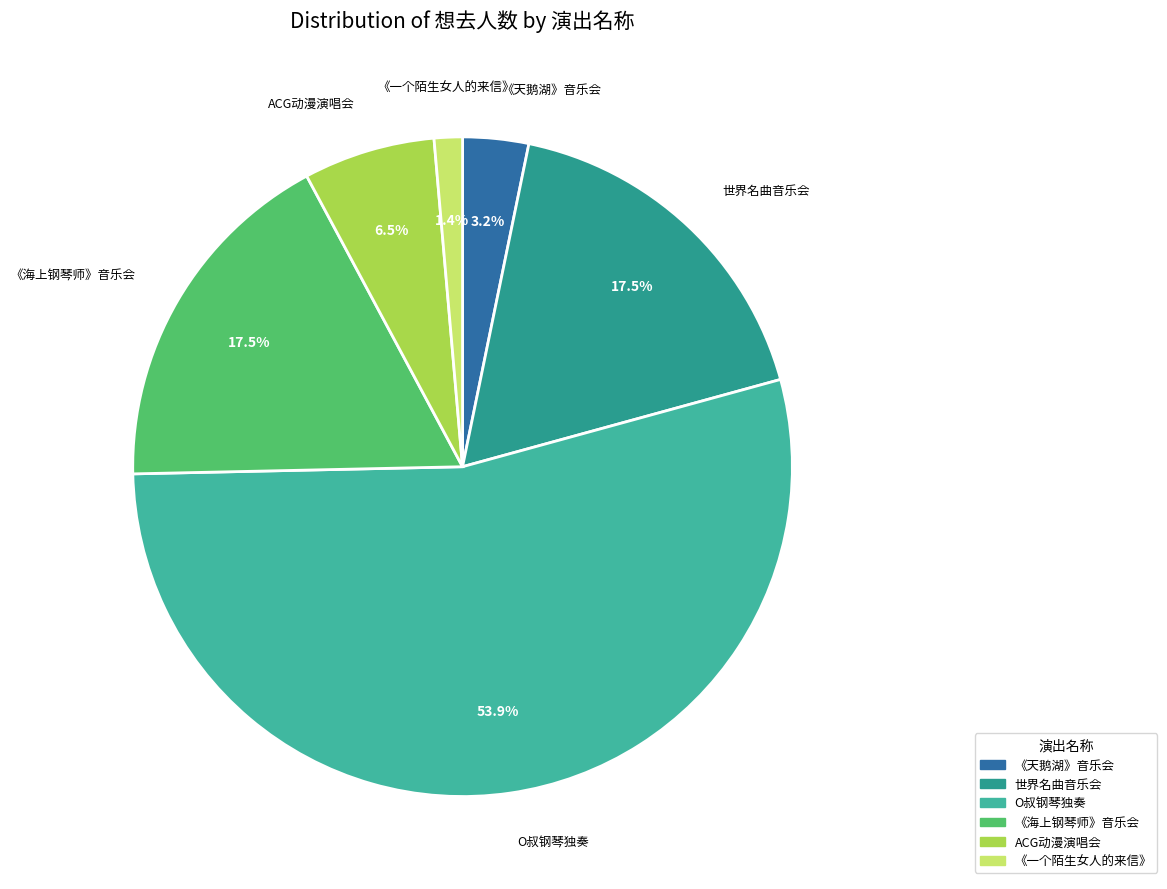

How many slices are in this pie chart?

6